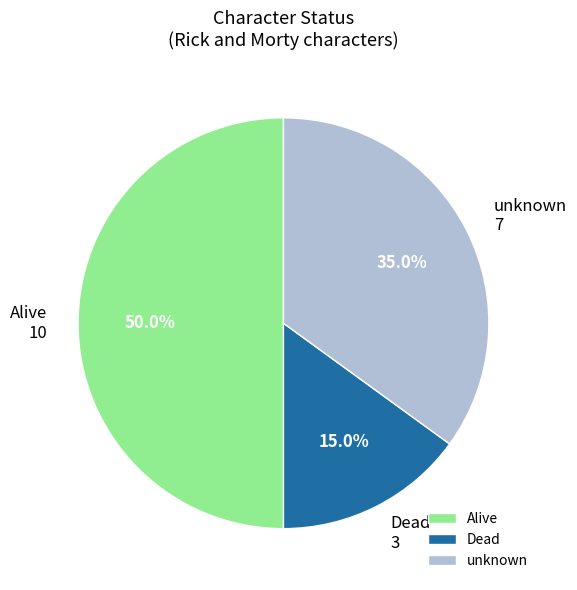

How many slices are in this pie chart?

3